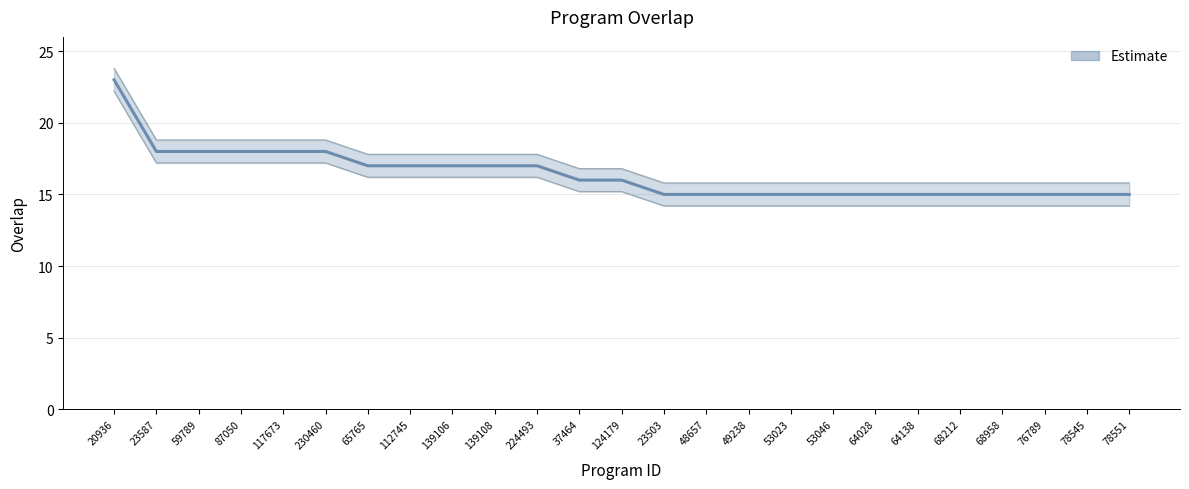

Where is the data nearest to the value 19?

23587